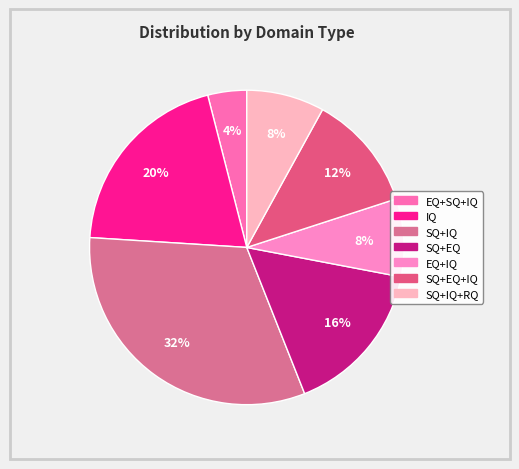

Count the number of slices in the pie.

7